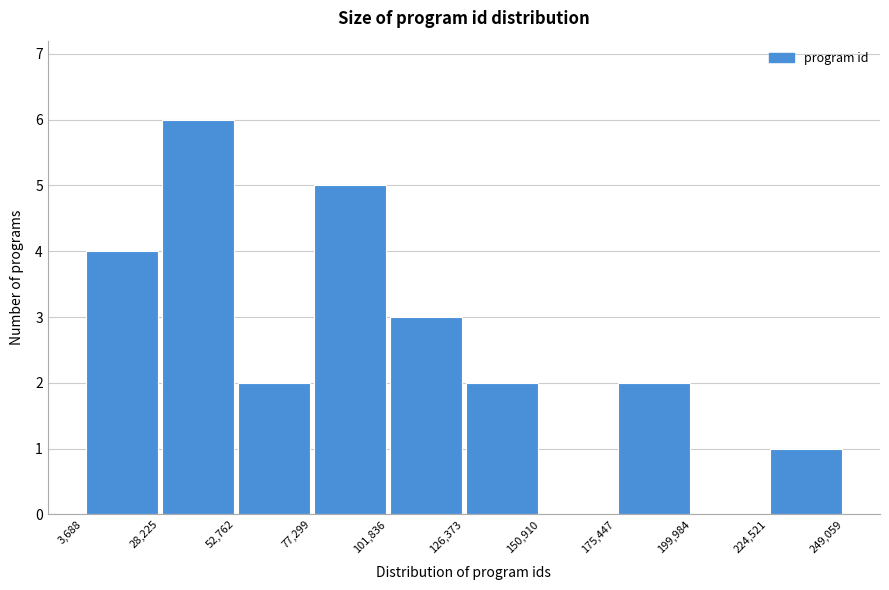

Reading left to right, transcribe this chart: for each bar, give the range it covers on the x-axis and its height. The values are not printed on the chart, so give them approximately, as read against the axis.

3,688 to 28,225: 4
28,225 to 52,762: 6
52,762 to 77,299: 2
77,299 to 101,836: 5
101,836 to 126,373: 3
126,373 to 150,910: 2
150,910 to 175,447: 0
175,447 to 199,984: 2
199,984 to 224,521: 0
224,521 to 249,059: 1